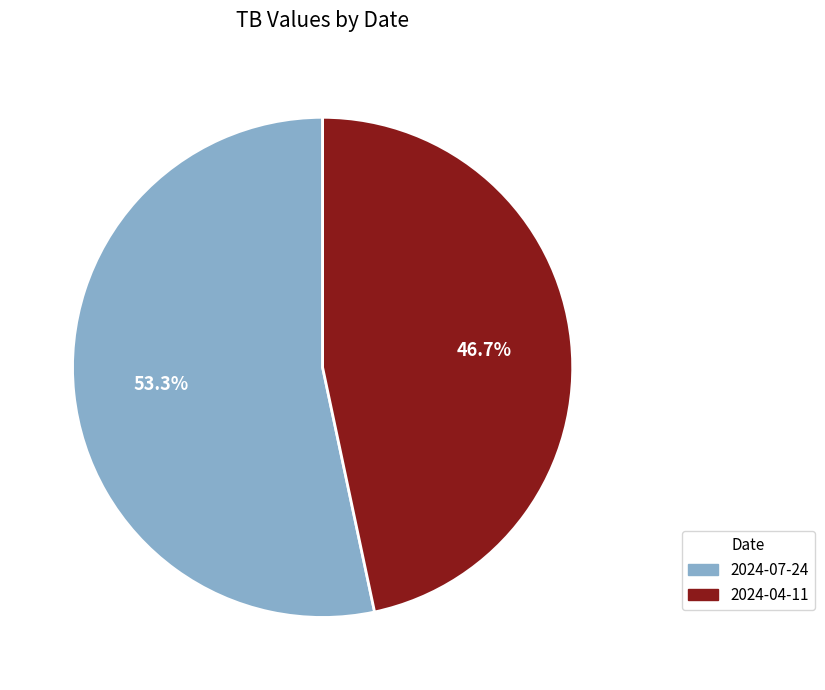

To the nearest percent, what is the difference between the 2024-07-24 and 2024-04-11 slice percentages?

7%